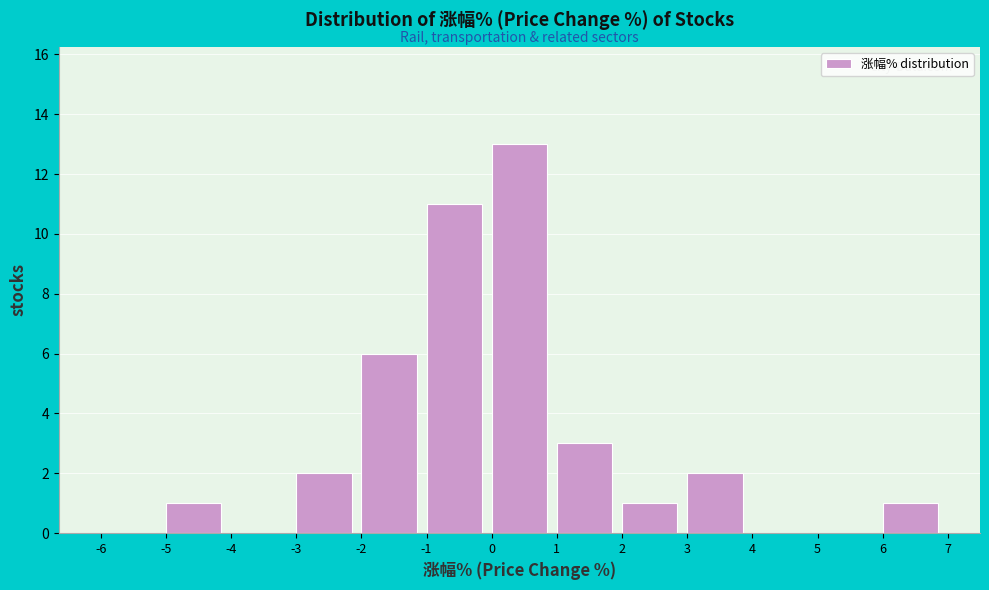

Over which range of the x-axis is the bar tallest?

0 to 1